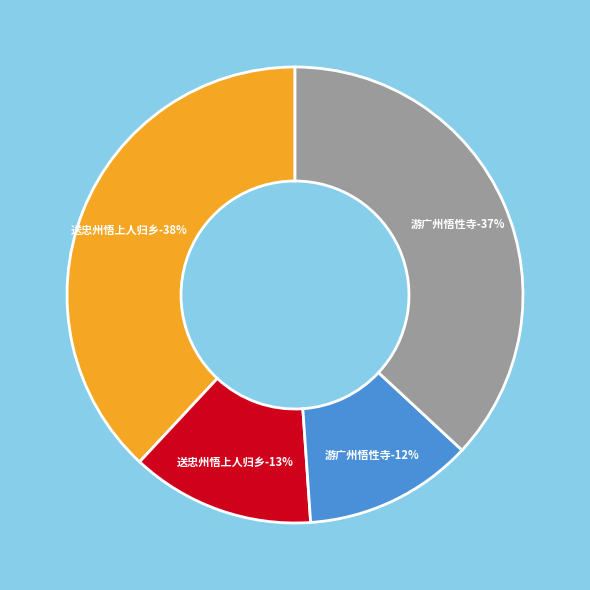

Is there a majority slice in this chart?

No